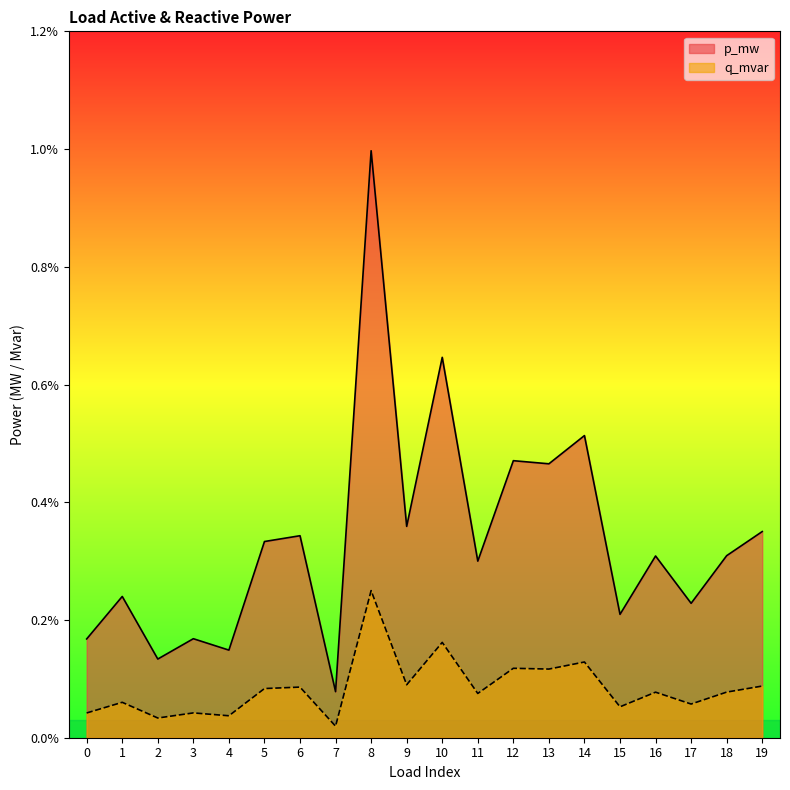

Between 6 and 16, which is larger?

6